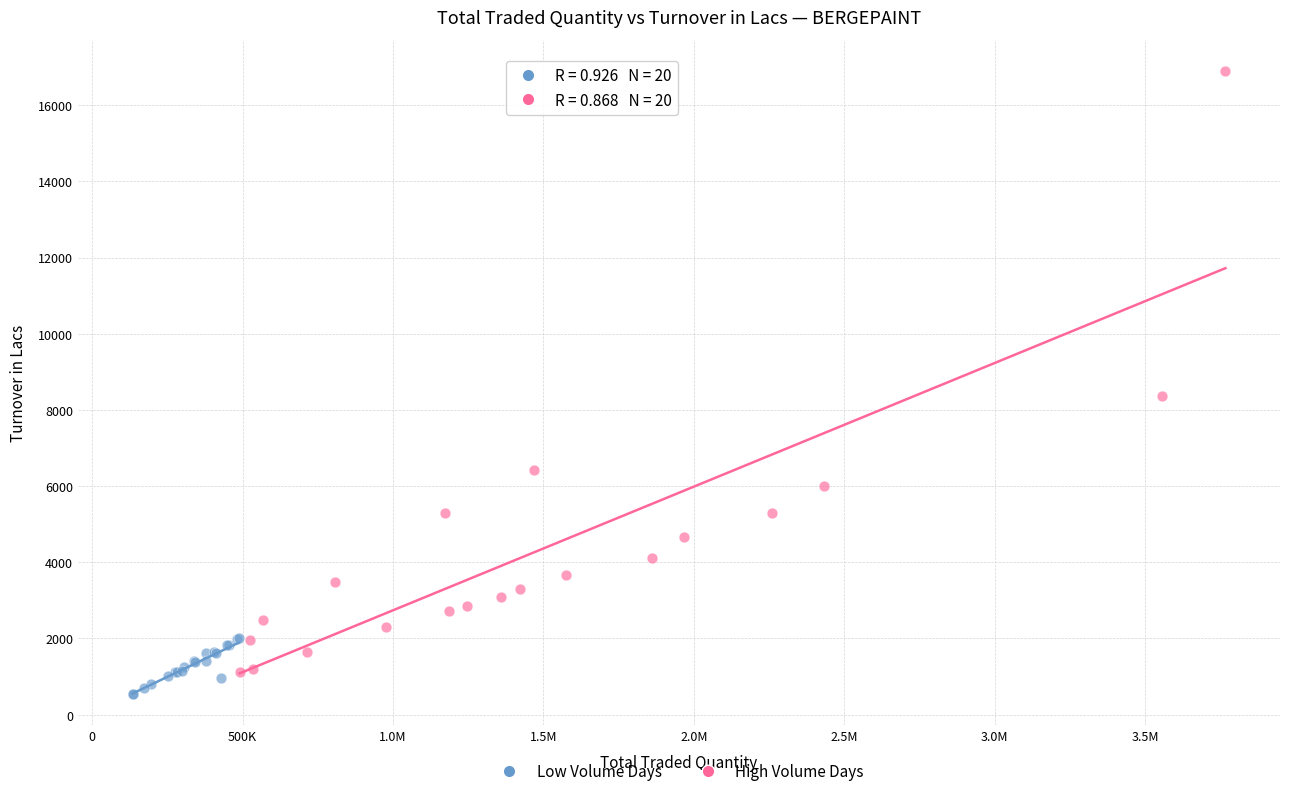

Which series contains the highest Y value?

High Volume Days